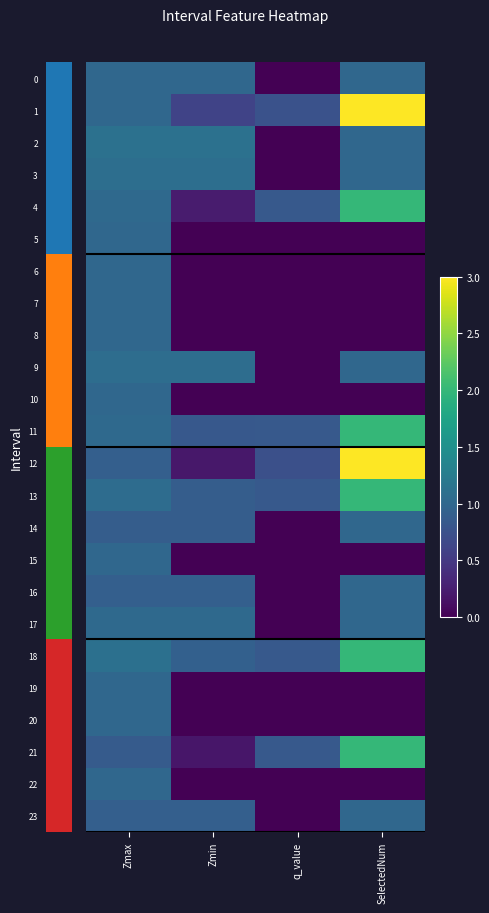

At which category is the sum across all series the highest?

SelectedNum